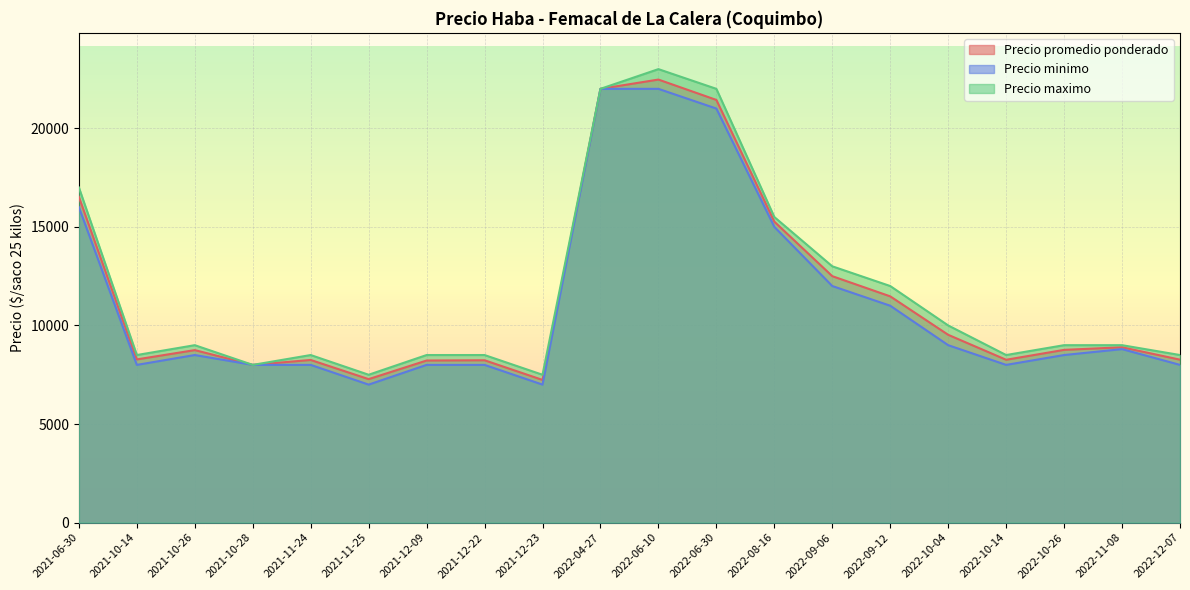

The value of Precio minimo at 2021-10-28 is 8000. True or false?

True